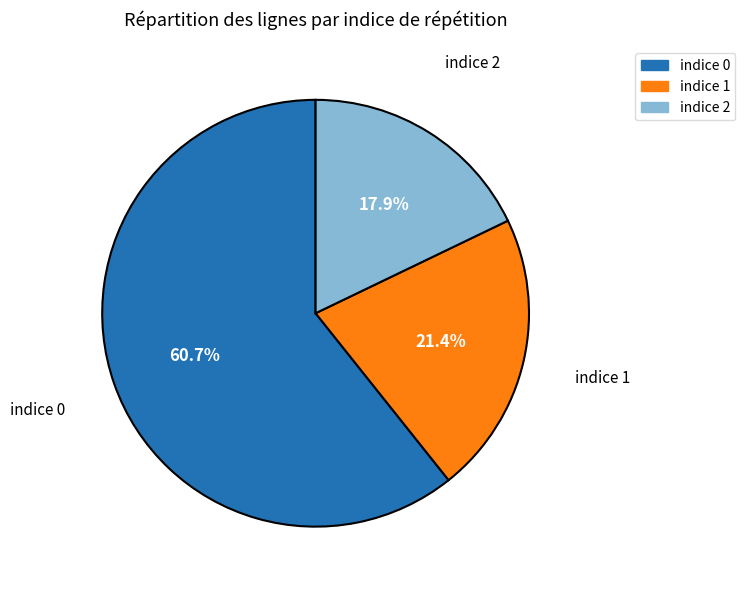

How many slices are in this pie chart?

3